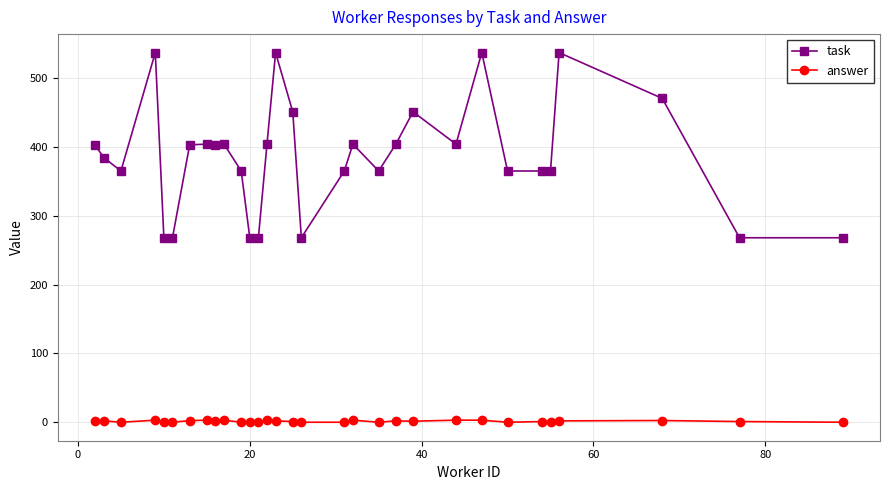

List the series in order of their peak value, lowest first.

answer, task